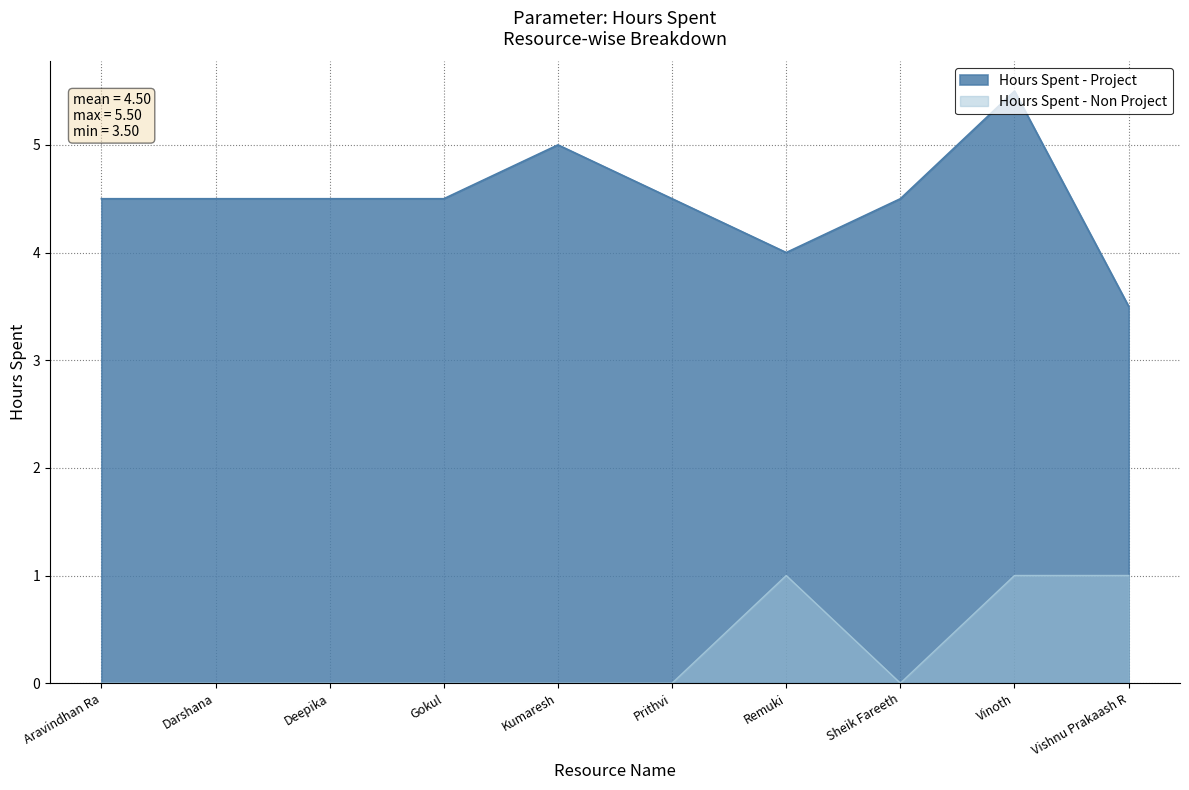

What is the average value of the Hours Spent - Non Project series?

0.3